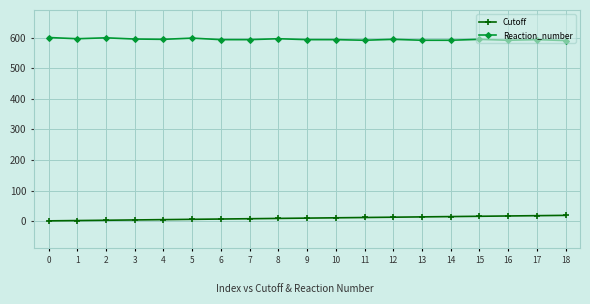

Which series has the largest total across all categories?

Reaction_number